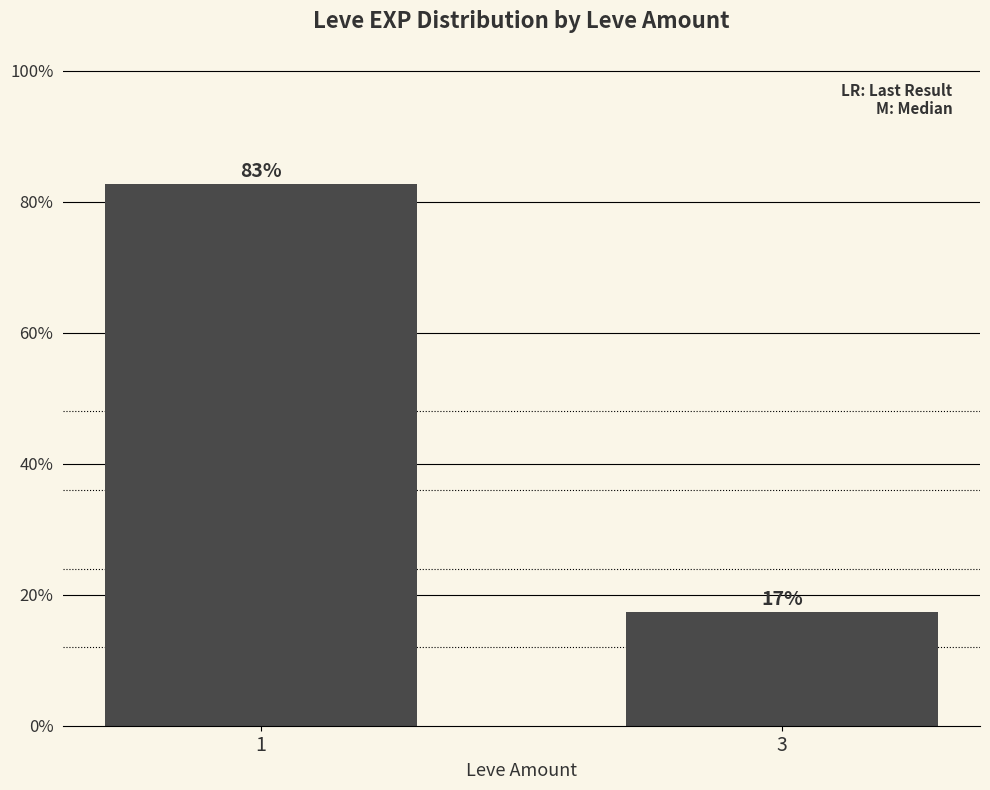

Which category has the lowest value across all series?

3